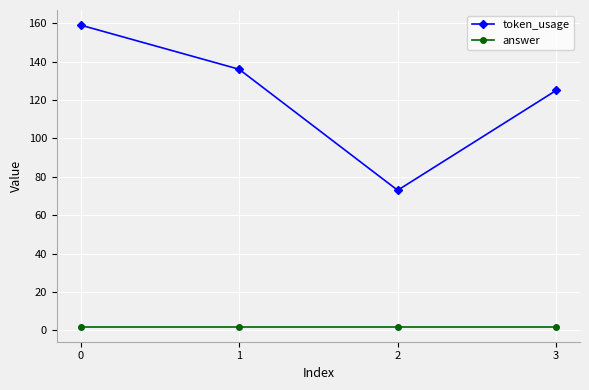

What is the highest value of the token_usage series?

159